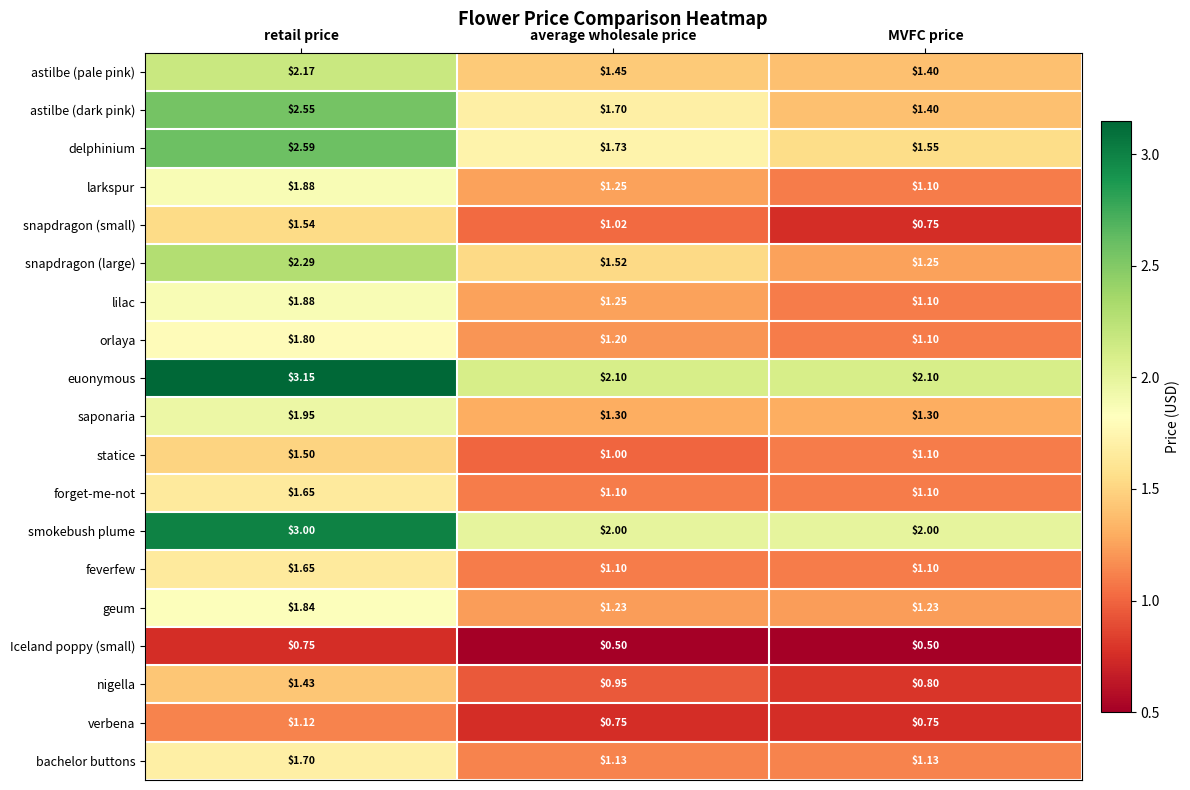

Rank the categories by delphinium value from lowest to highest.

MVFC price, average wholesale price, retail price